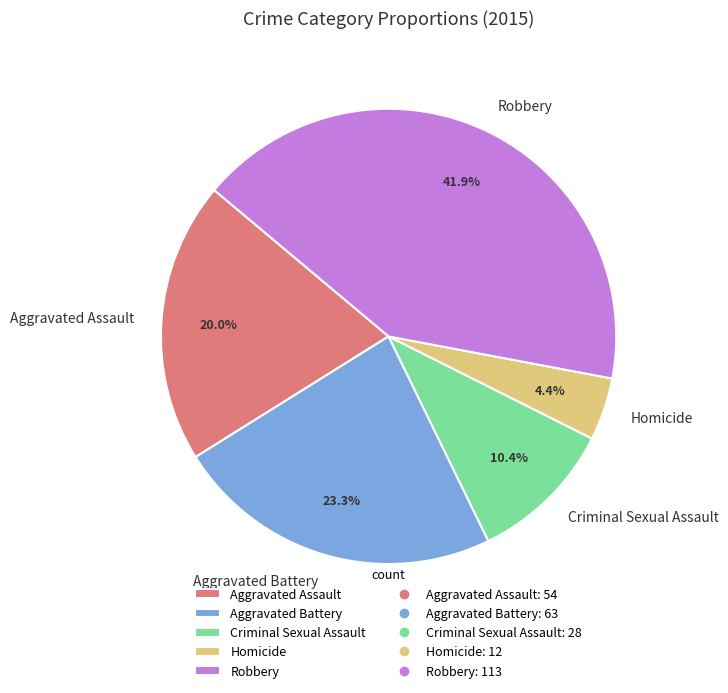

Which slice is the smallest?

Homicide